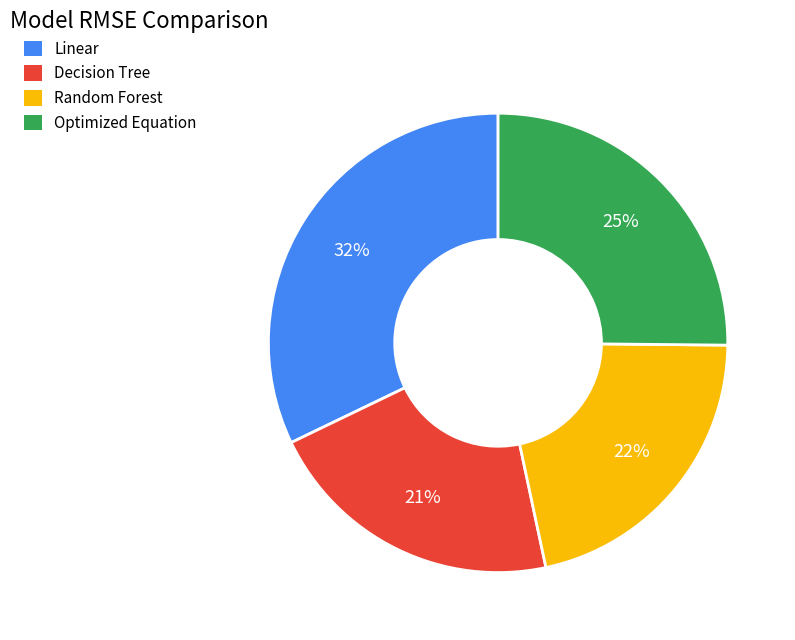

Between Optimized Equation and Linear, which is larger?

Linear